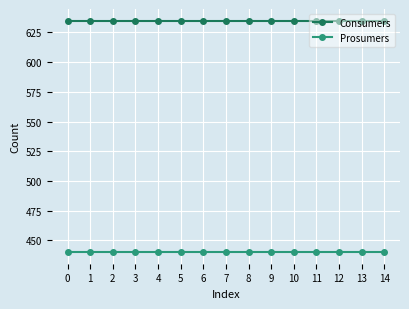

Is it true that Prosumers equals 440 at 8?

True